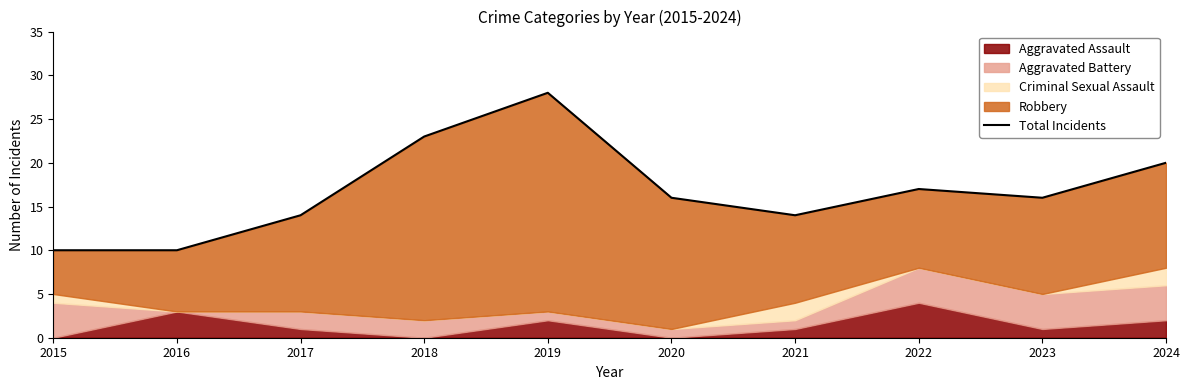

Does the chart display data point markers on the line(s)?

No